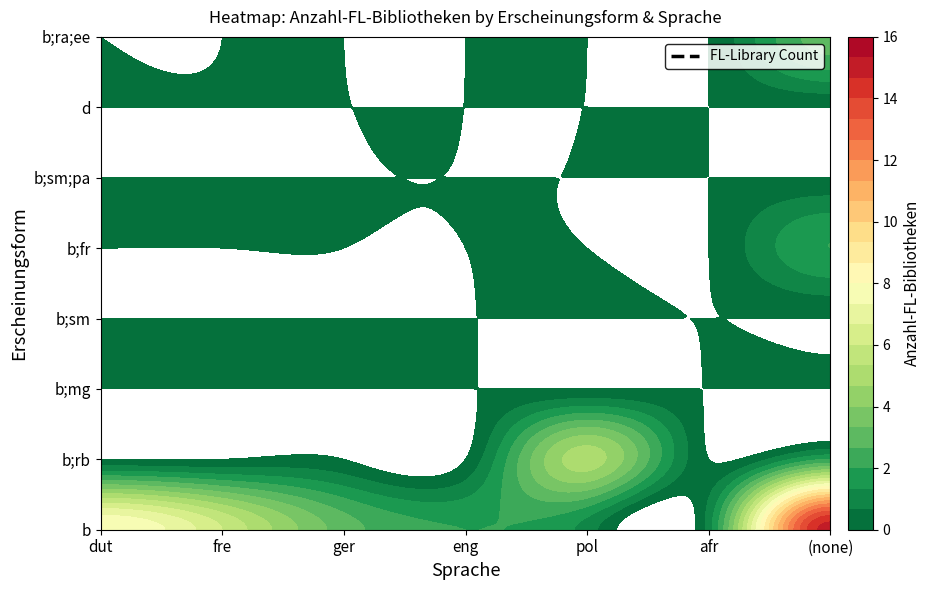

Which series has the largest range (max minus min)?

b